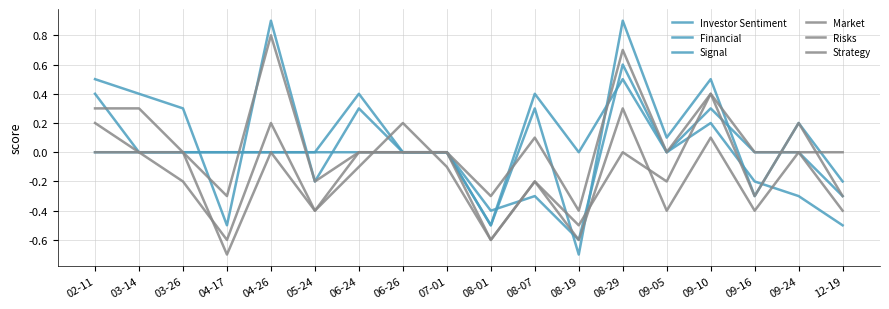

True or false: Signal has more than 2 interior local peaks.

True